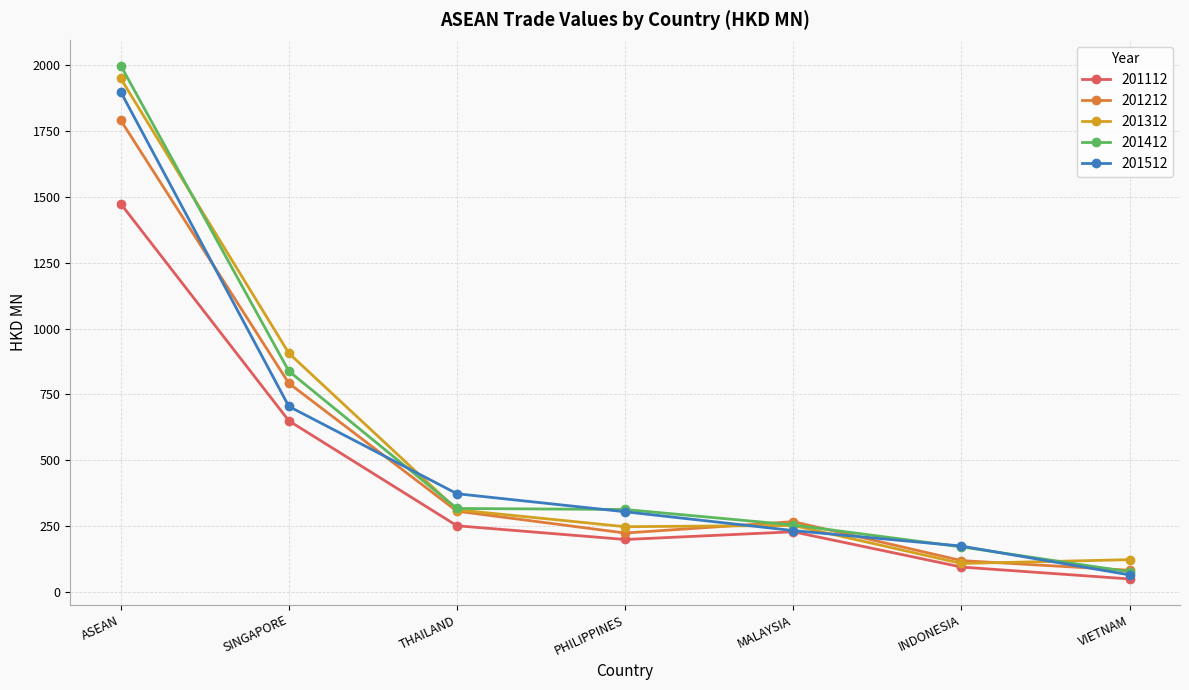

What is the value of the 201212 point at the 5th from the left?

266.4